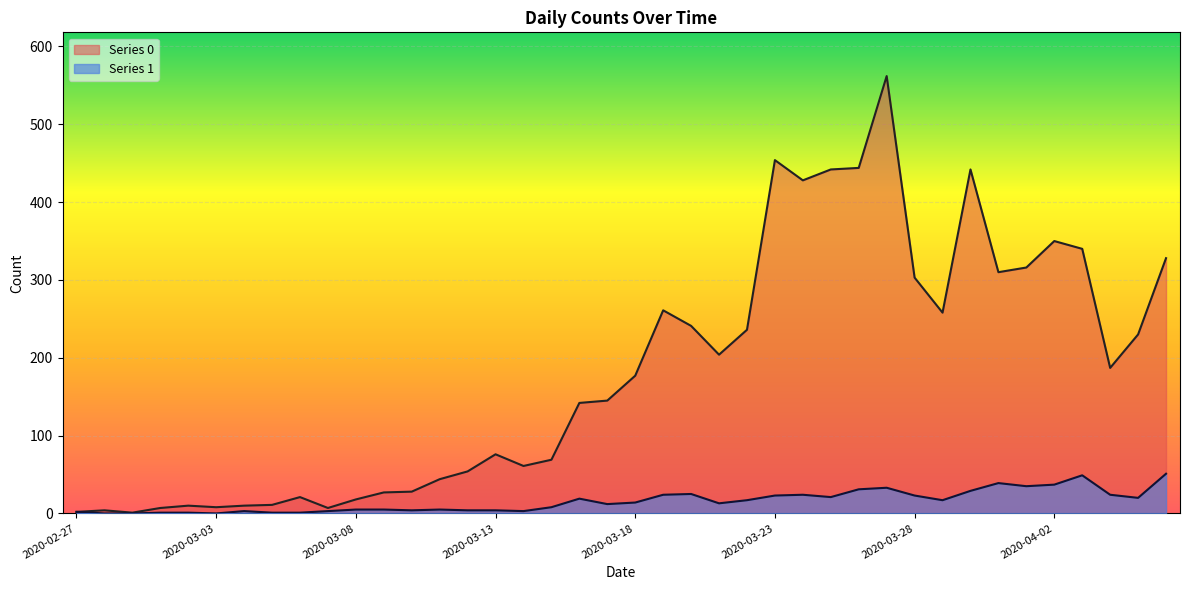

True or false: Series 1 and Series 0 intersect in this chart.

False